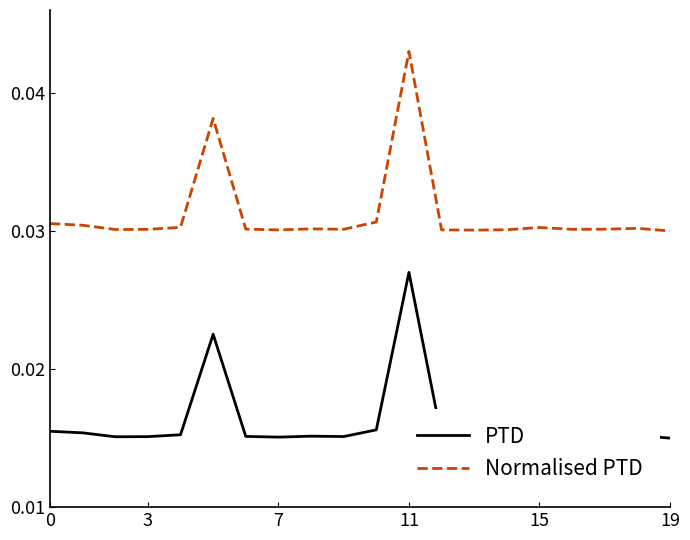

What are all the series names shown in the legend?

PTD, Normalised PTD